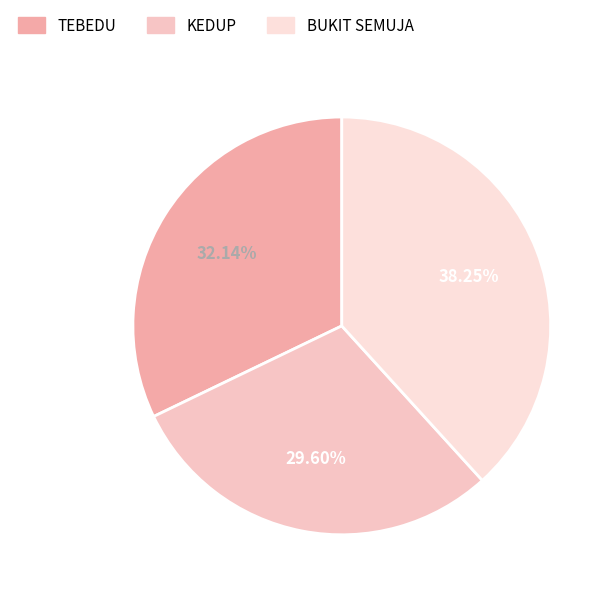

Is there any slice that represents more than half of the pie?

No